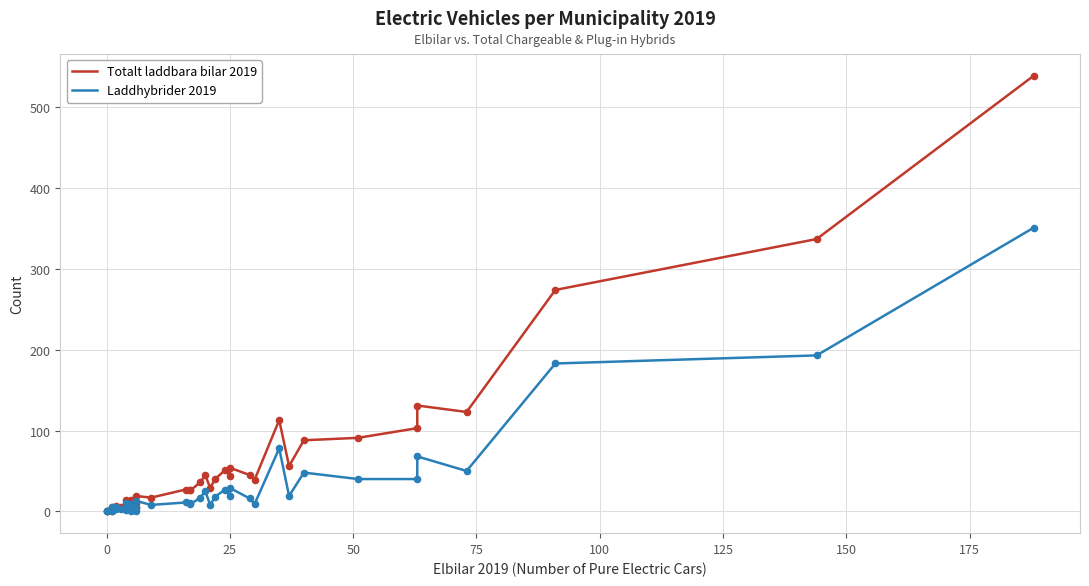

Is the value of Totalt laddbara bilar 2019 at 31 greater than the value of Laddhybrider 2019 at 38?

No